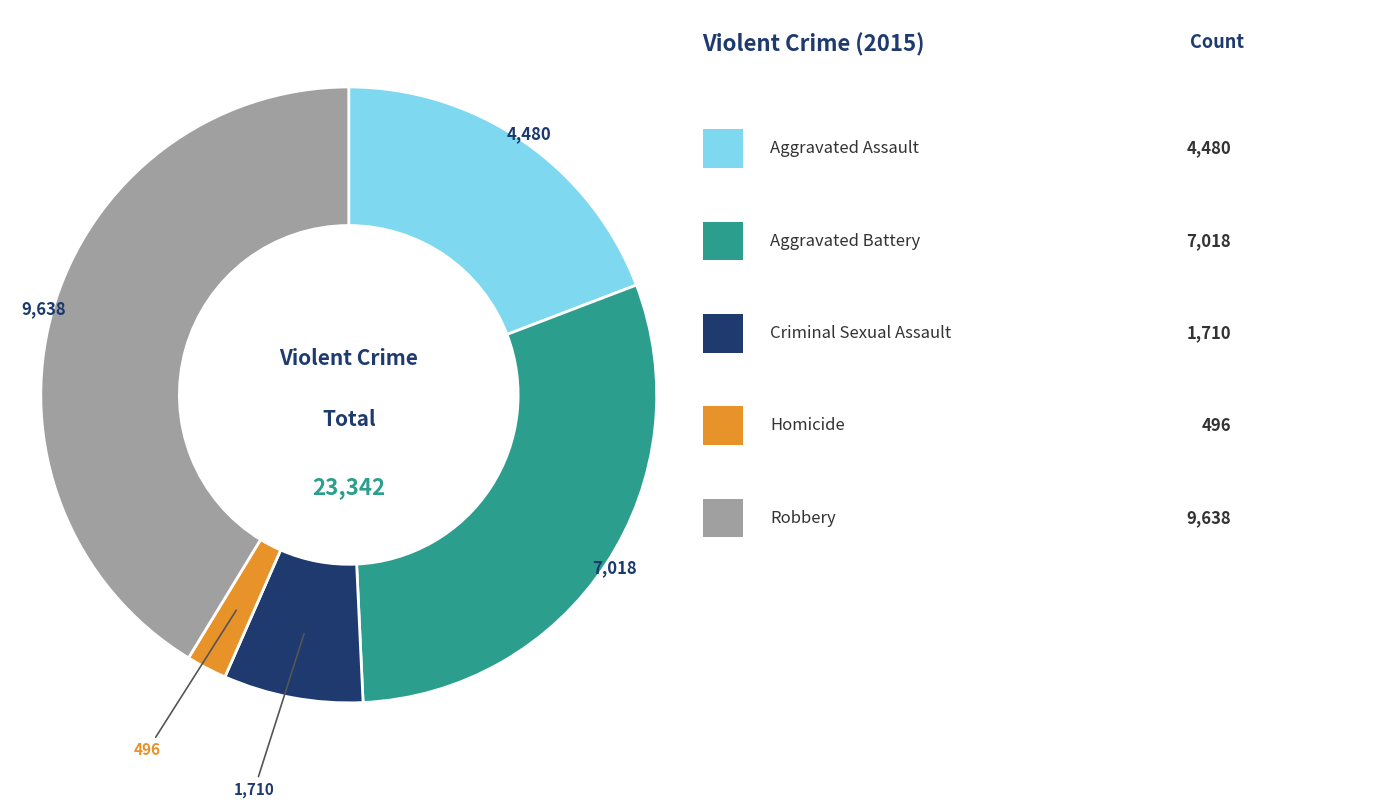

Does any single category account for the majority?

No